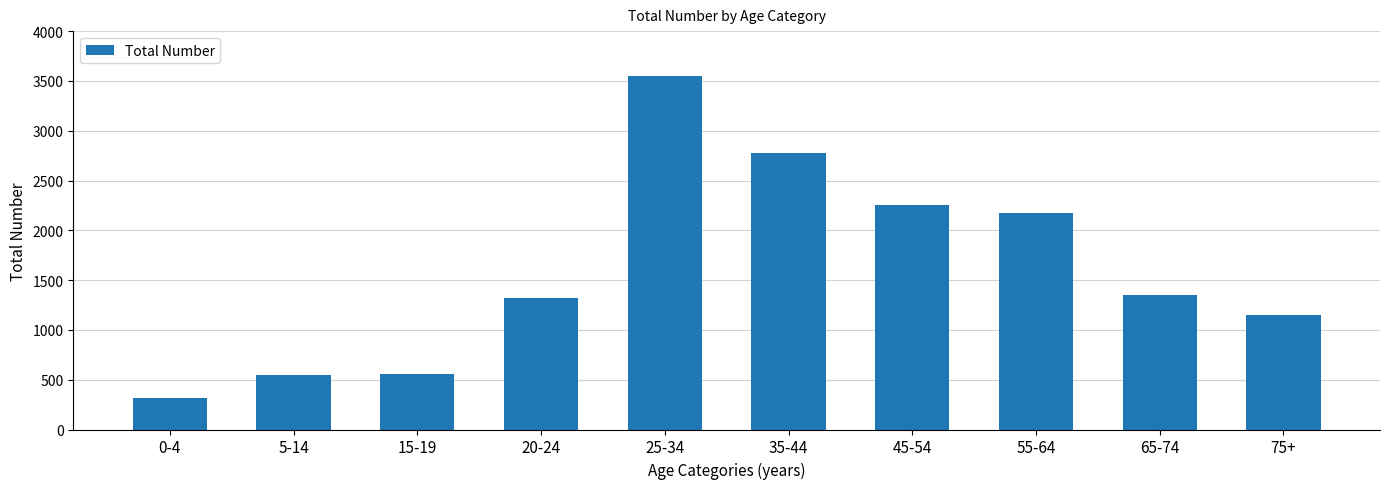

Which category has the lowest value across all series?

0-4